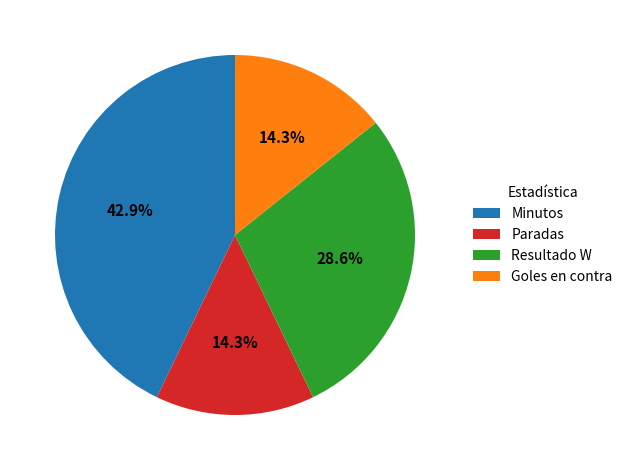

Which has a higher value, Paradas or Minutos?

Minutos